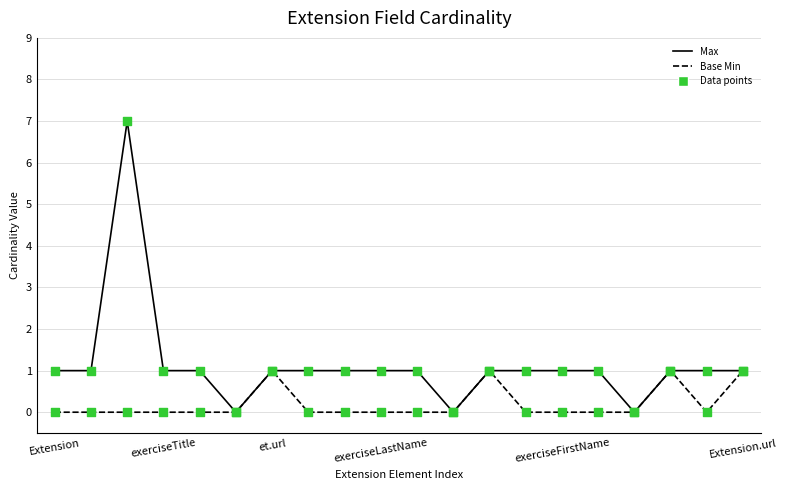

At how many categories does at least one series exceed 4?

1